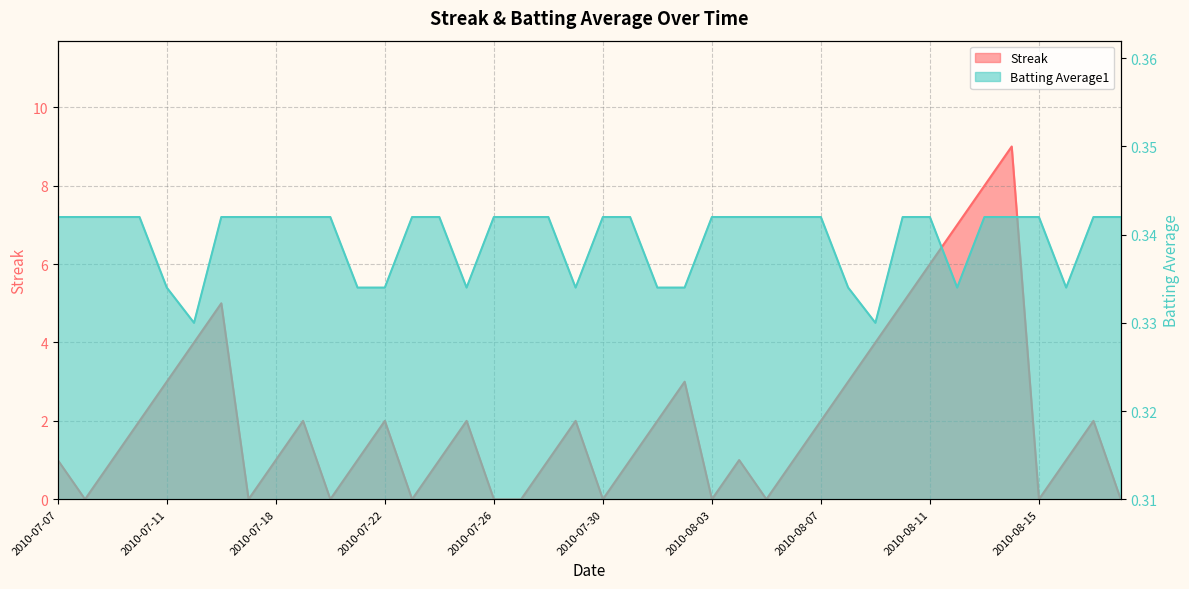

True or false: Batting Average1 and Streak cross at least once.

True